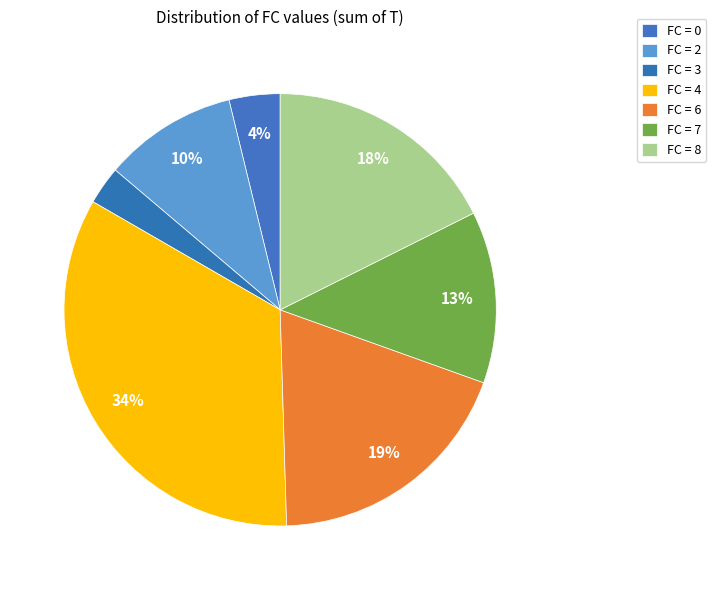

How many slices are in this pie chart?

7